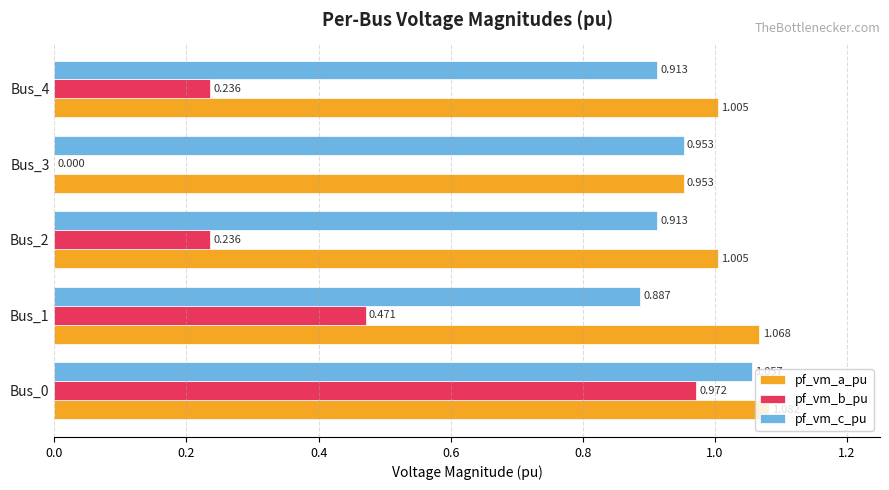

How many values in the pf_vm_b_pu series exceed 0?

4